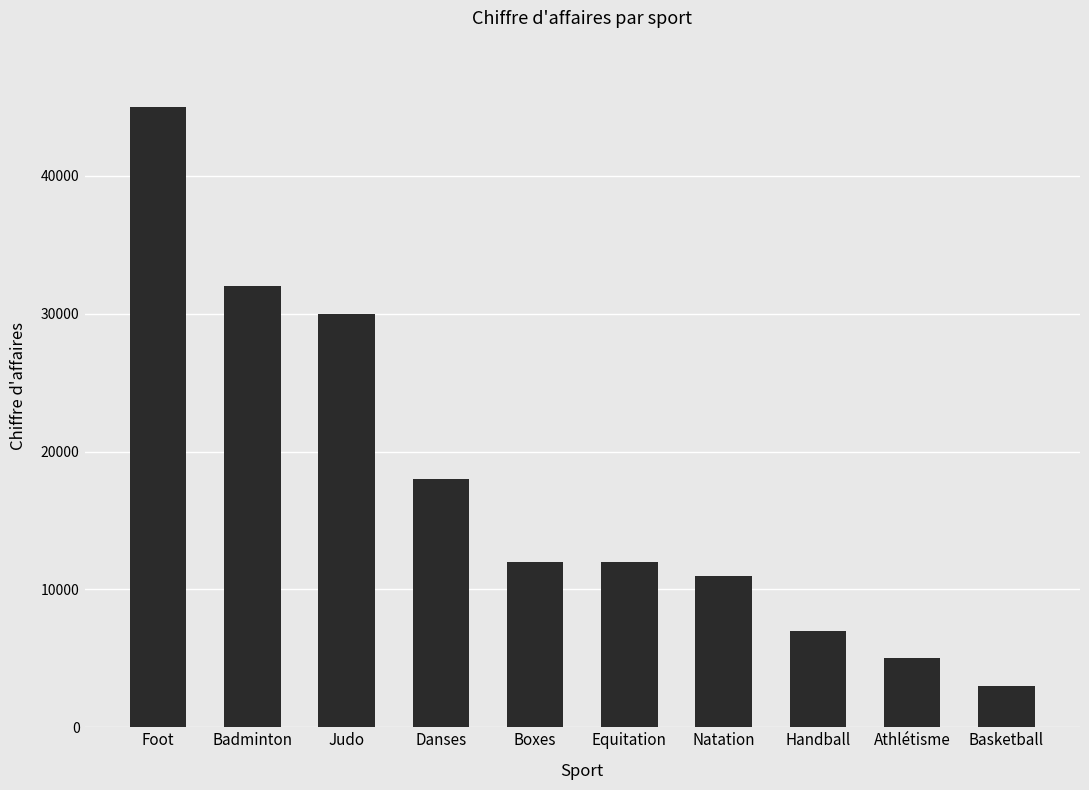

How many bars are there in total?

10